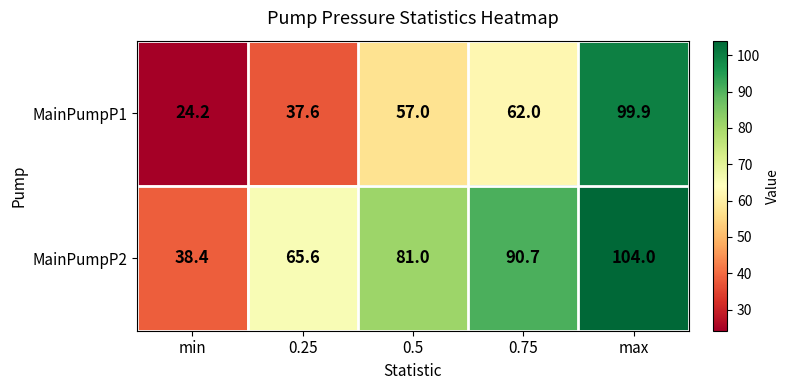

Reading right to left, extract all data points from this chart.

MainPumpP1: 99.9	62.0	57.0	37.6	24.2
MainPumpP2: 104.0	90.7	81.0	65.6	38.4